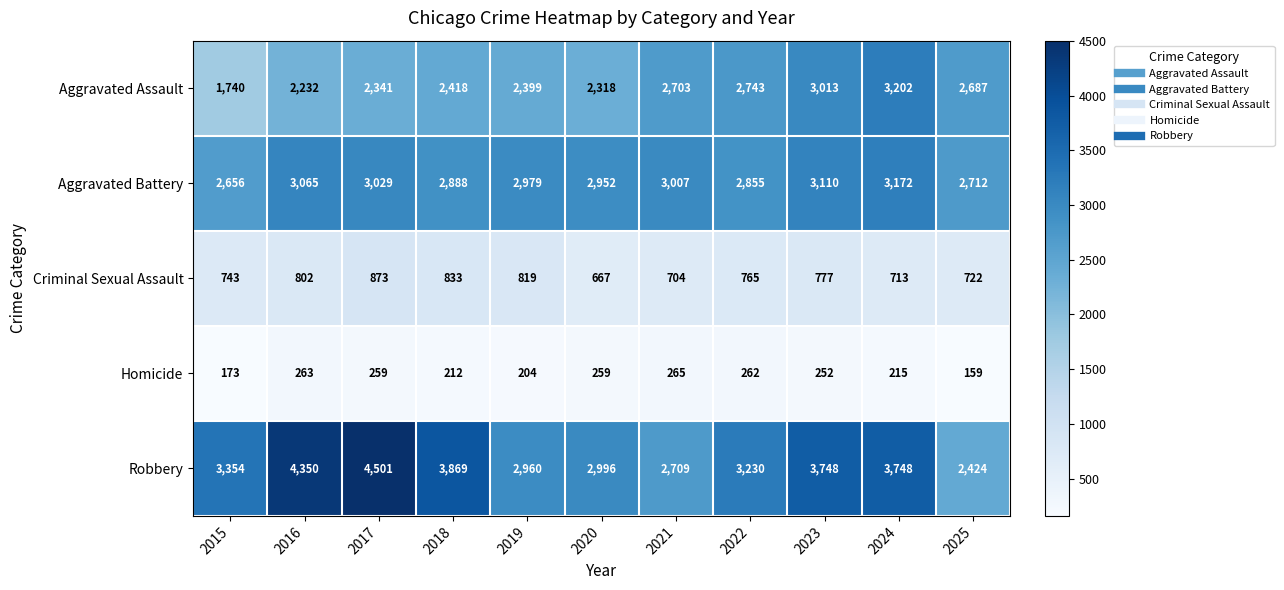

Between 2017 and 2024, which series saw the biggest shift?

Aggravated Assault